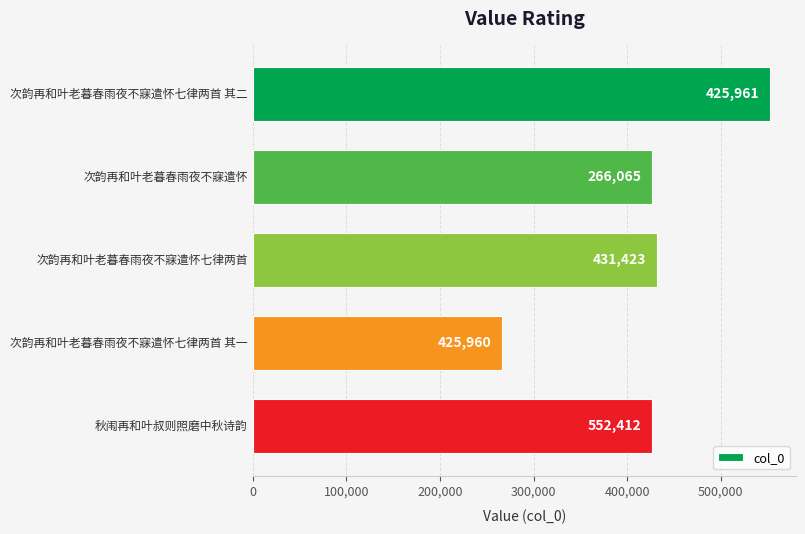

What is the minimum value shown in the chart?

266065